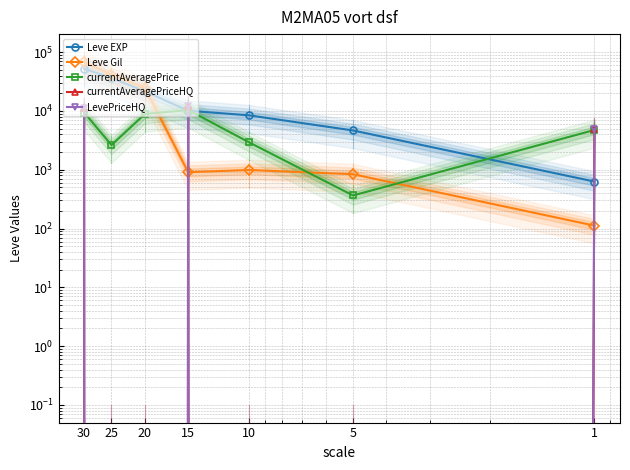

Rank the series at 15 from lowest to highest value.

Leve Gil, Leve EXP, currentAveragePrice, currentAveragePriceHQ, LevePriceHQ